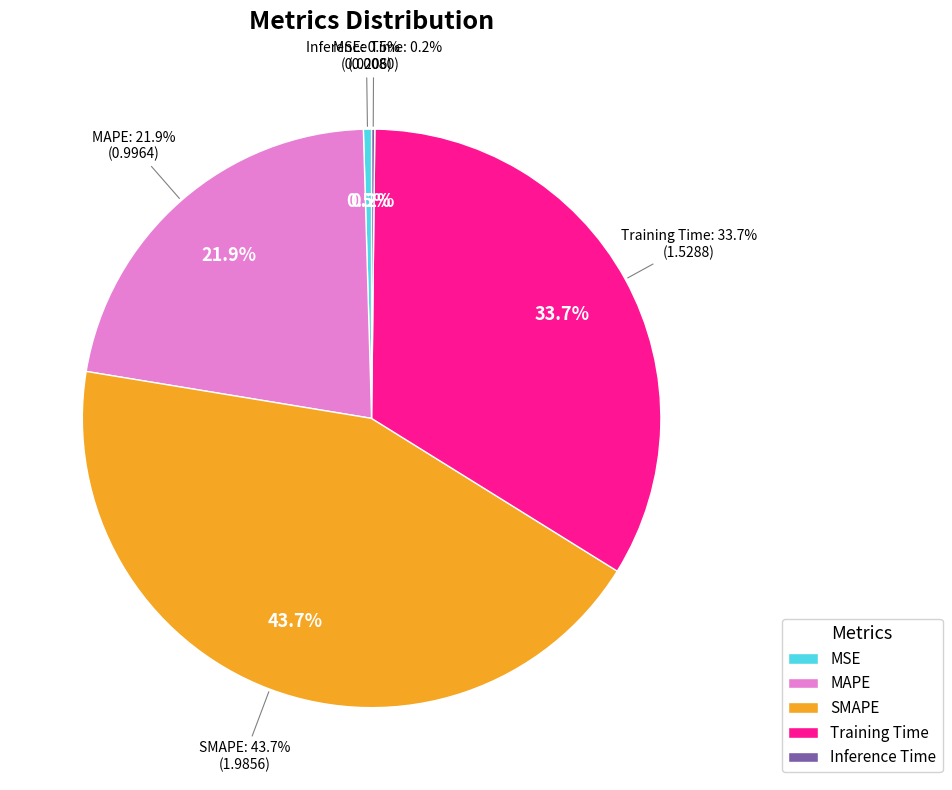

Rank the categories by value from lowest to highest.

Inference Time, MSE, MAPE, Training Time, SMAPE